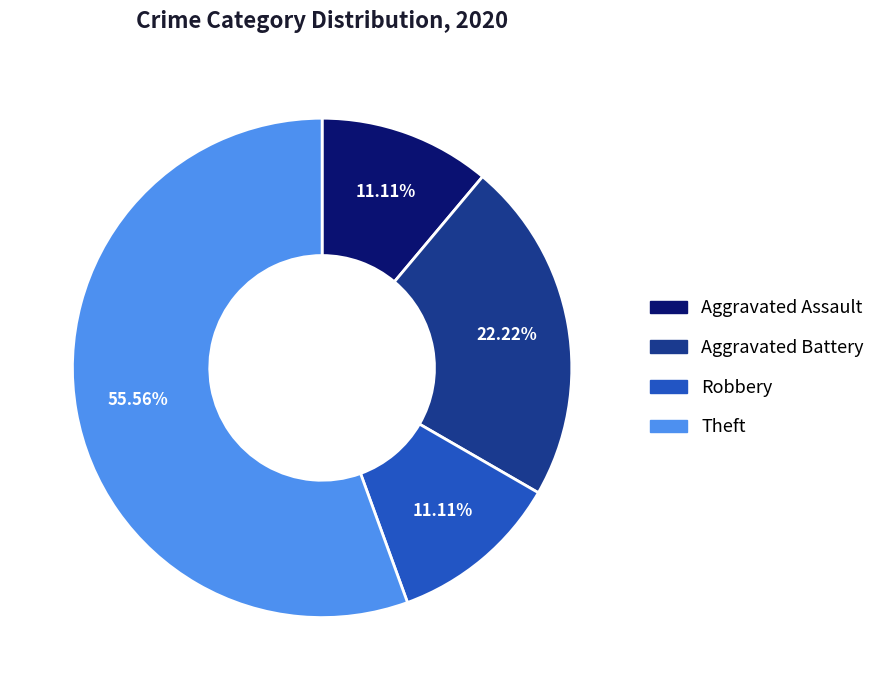

The Theft slice represents 56% of the pie. True or false?

True